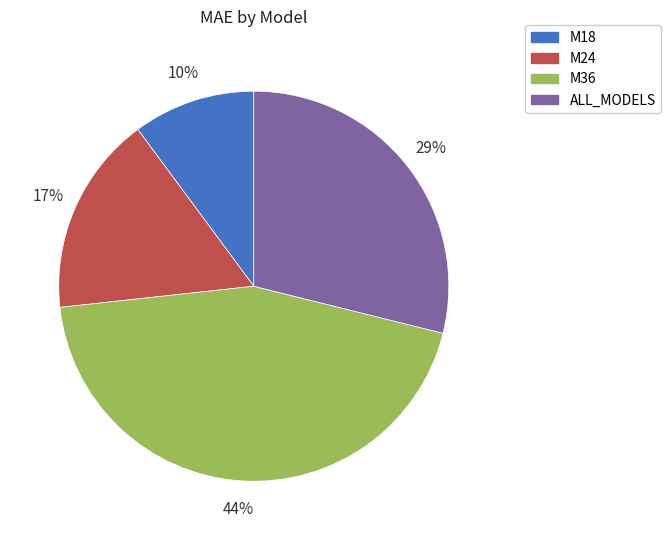

True or false: M24 accounts for 25% of the total.

False